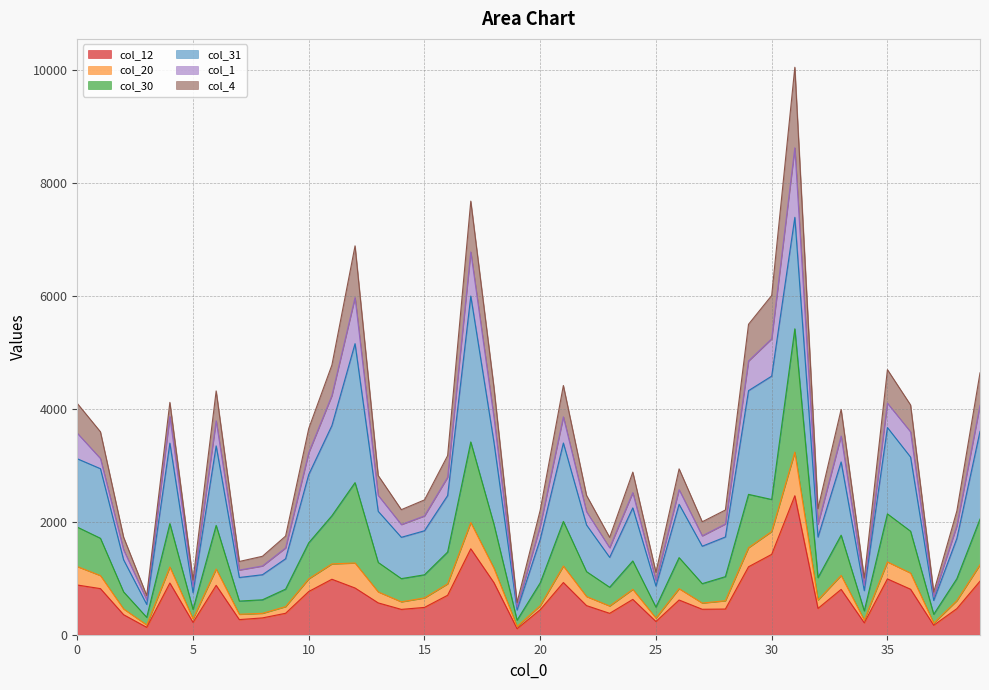

What is the minimum value shown in the chart?

107